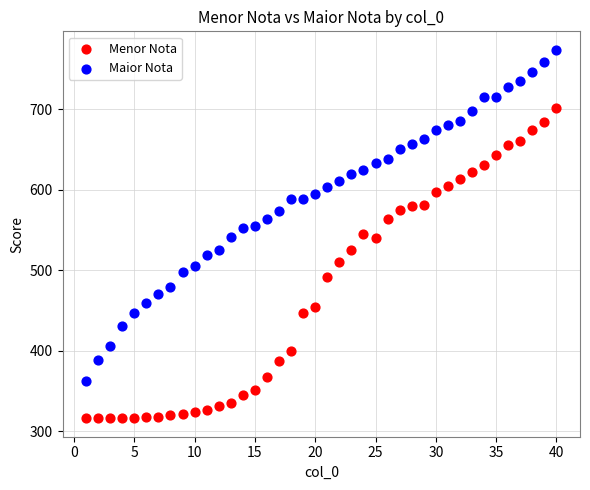

Which series has the widest spread of Y values?

Maior Nota